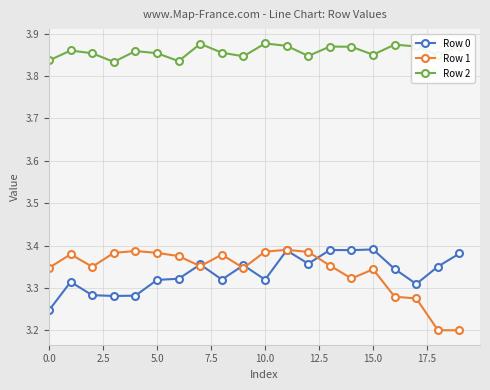

How many lines are shown in the chart?

3